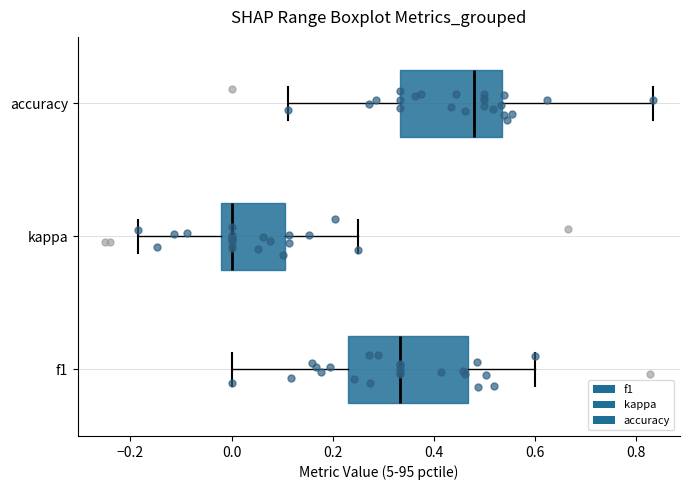

Where does the left whisker of the box for kappa end on the x-axis? The values are not printed on the chart, so give them approximately, as read against the axis.

-0.18